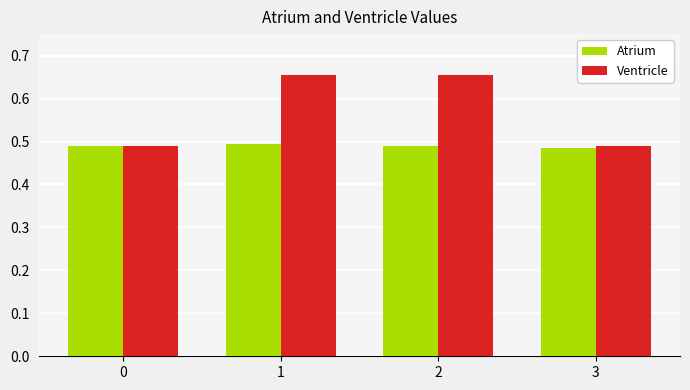

The value of Ventricle at 3 is 0.5. True or false?

True